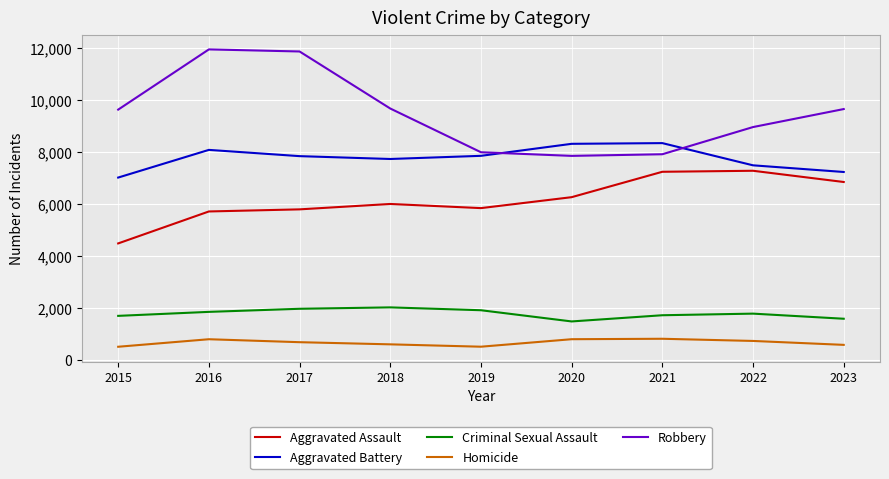

At 2019, list the series in order from smallest to largest.

Homicide, Criminal Sexual Assault, Aggravated Assault, Aggravated Battery, Robbery